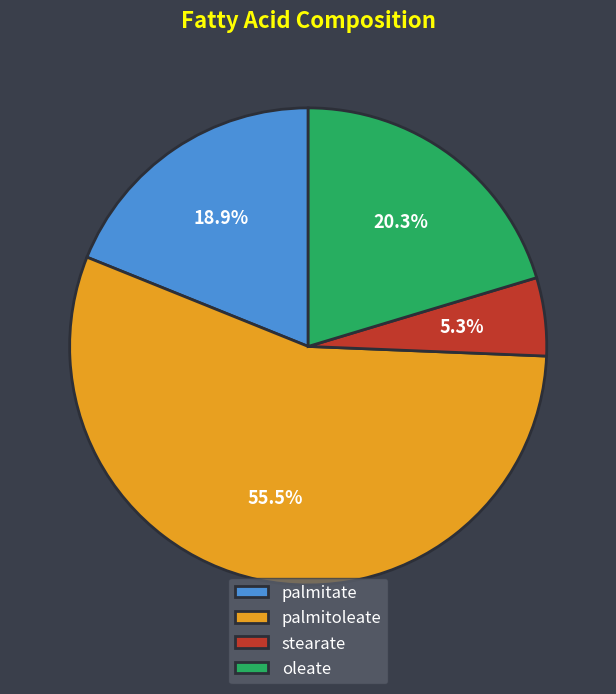

What percentage do palmitate and oleate together represent?

39.2%